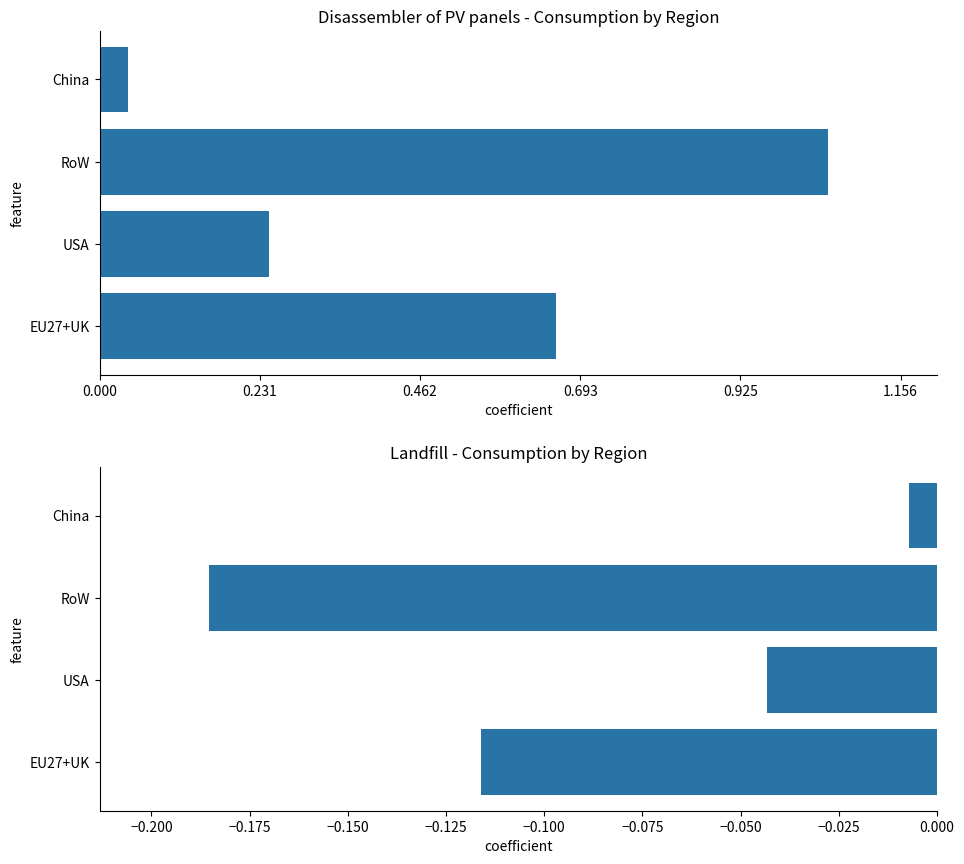

Count the number of data series in this chart.

2